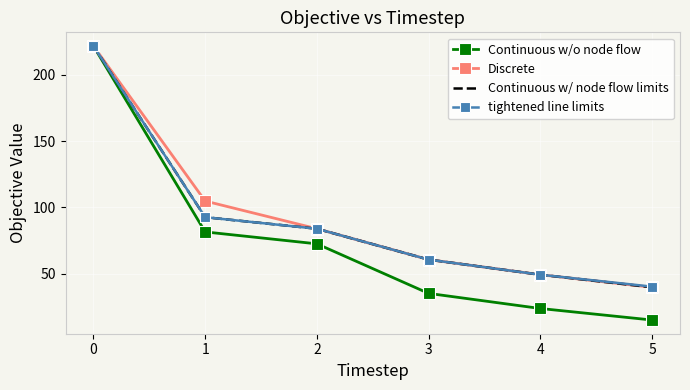

How many series are shown in this chart?

4